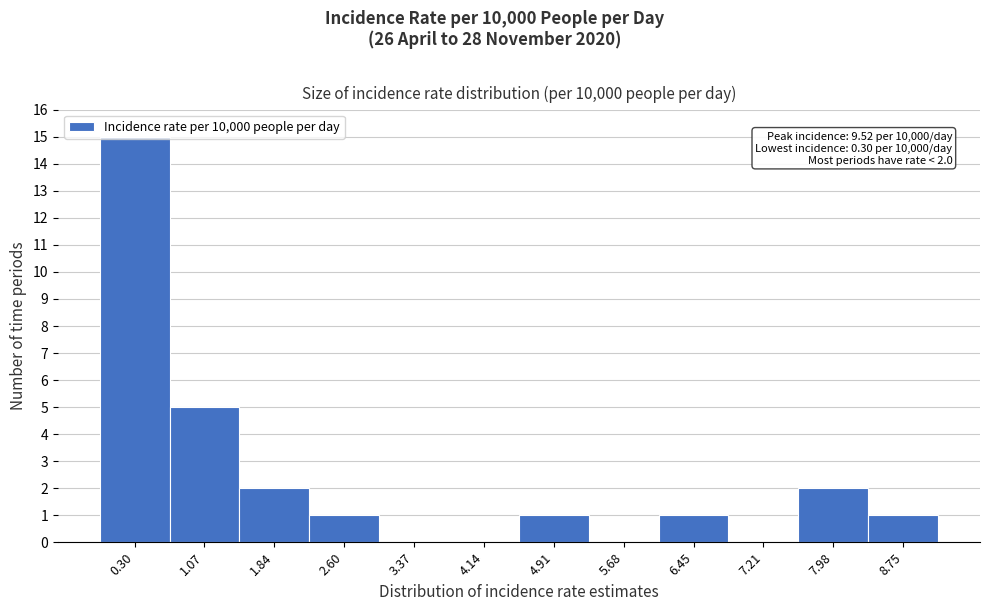

Which has a higher value, 4.14 or 7.98?

7.98